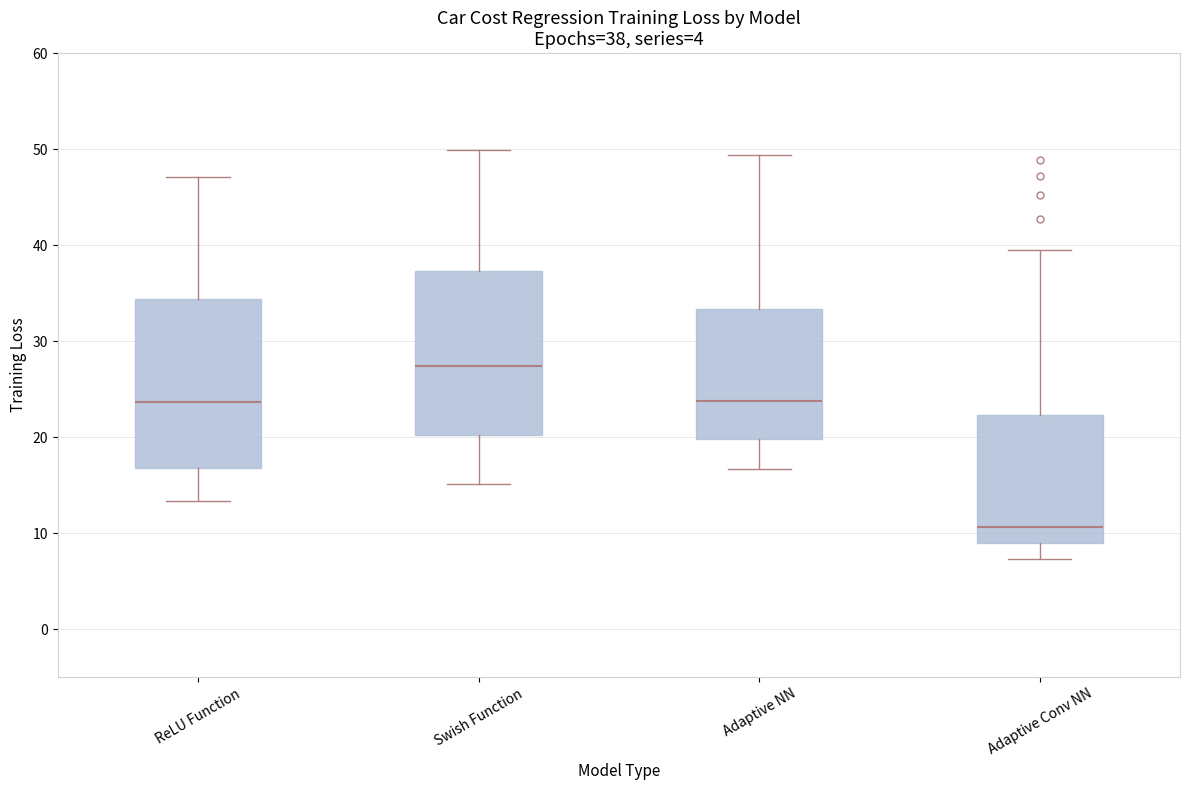

Which box's median line is the highest?

Swish Function